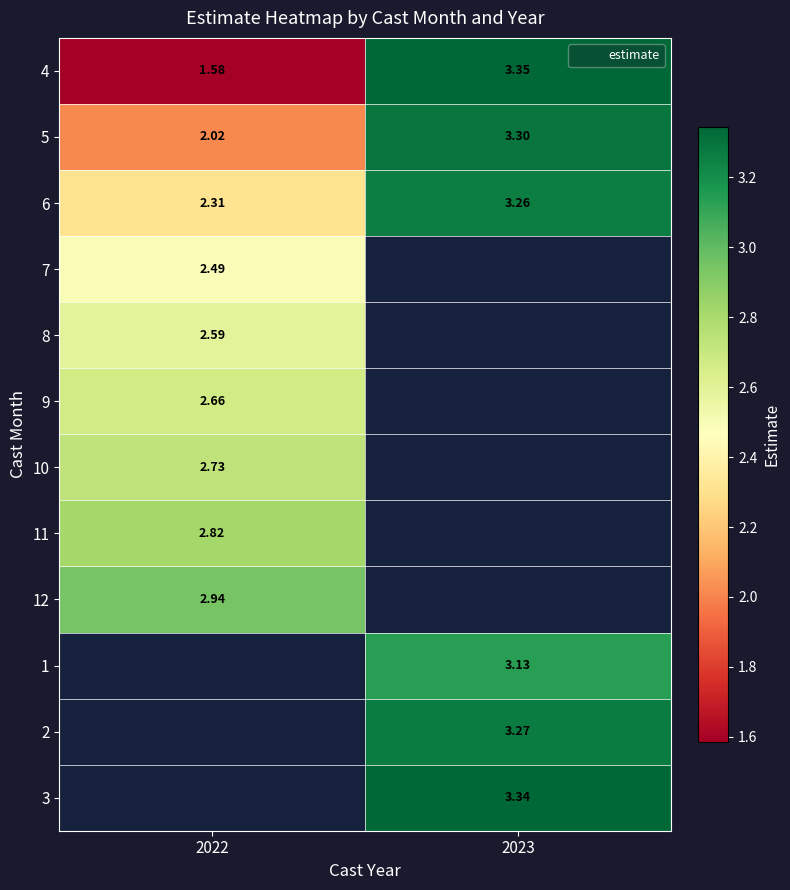

At how many categories does at least one series exceed 3?

1